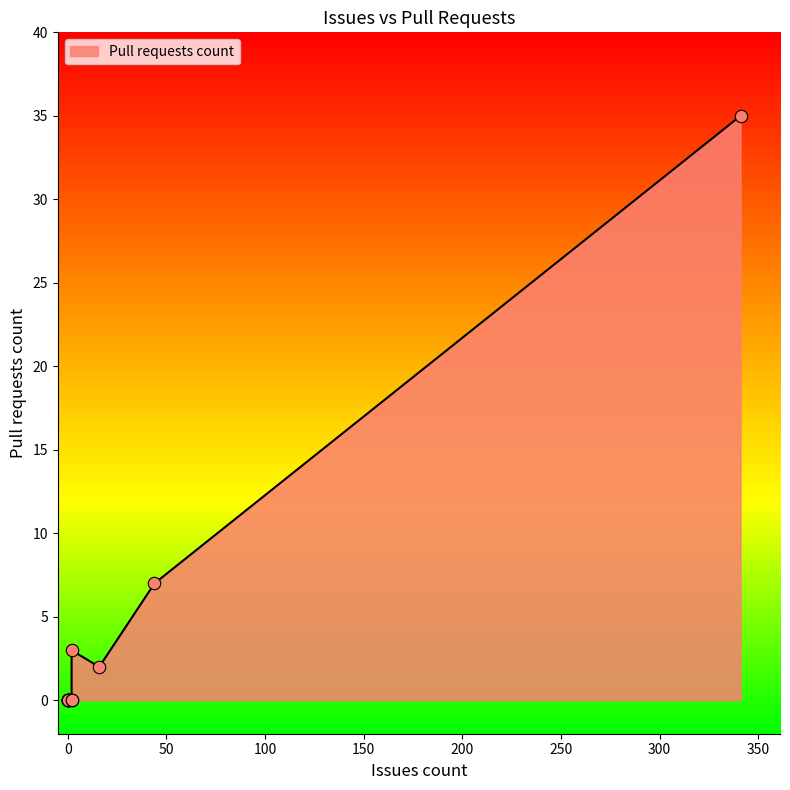

Which has a higher value, 2 or 0?

2